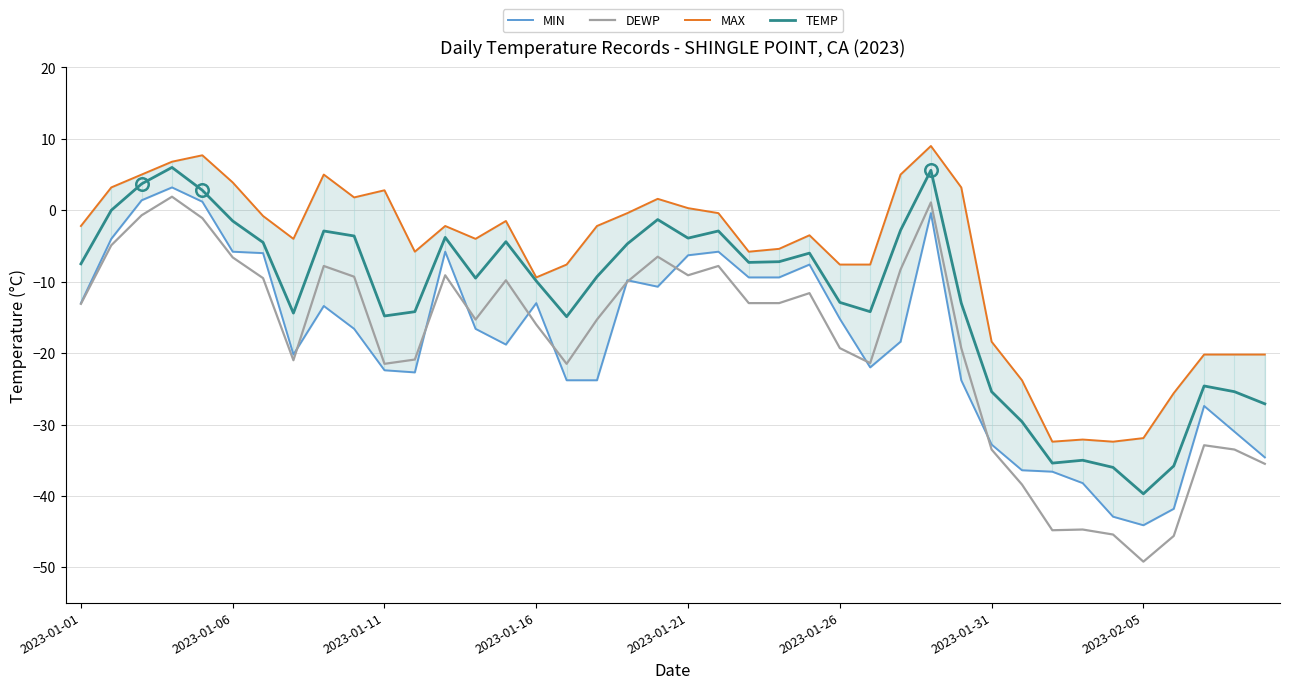

Rank the series at 8 from lowest to highest value.

MIN, DEWP, TEMP, MAX